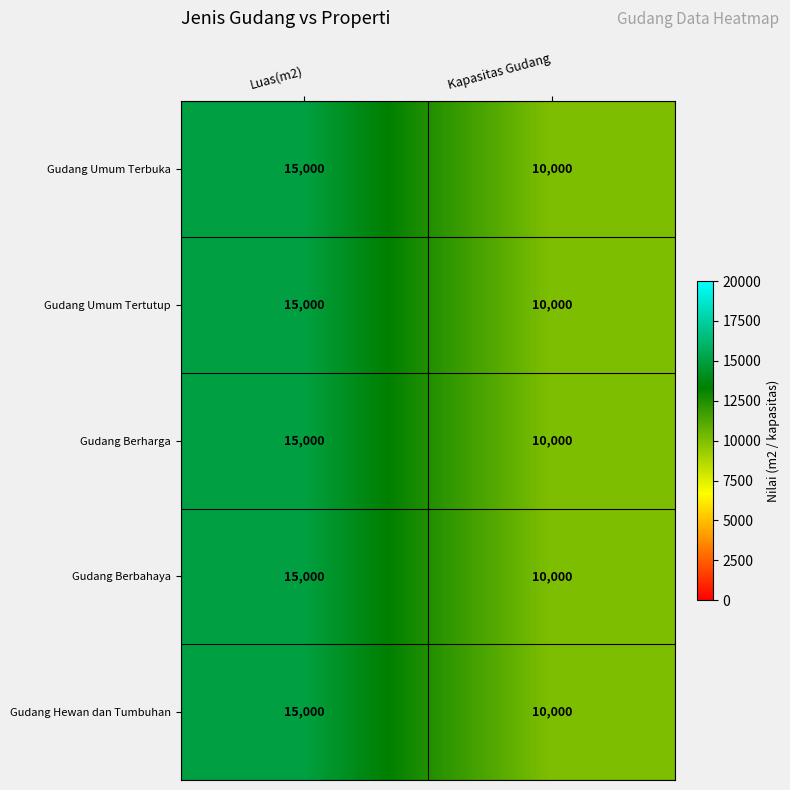

Reading left to right, what are all the values shown in this chart?

Gudang Umum Terbuka: Luas(m2)=15000	Kapasitas Gudang=10000
Gudang Umum Tertutup: Luas(m2)=15000	Kapasitas Gudang=10000
Gudang Berharga: Luas(m2)=15000	Kapasitas Gudang=10000
Gudang Berbahaya: Luas(m2)=15000	Kapasitas Gudang=10000
Gudang Hewan dan Tumbuhan: Luas(m2)=15000	Kapasitas Gudang=10000